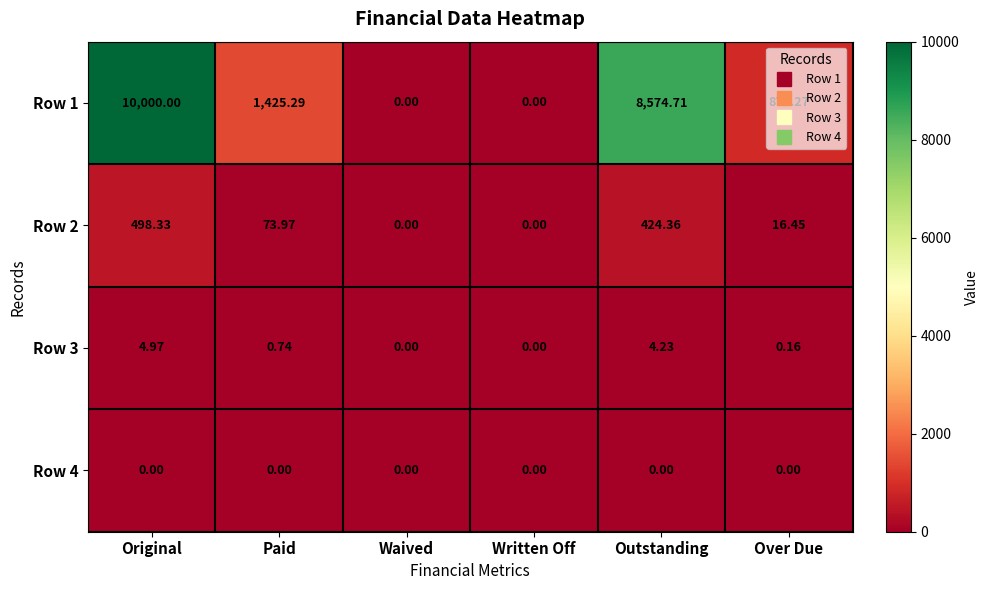

Is the value of Row 2 at Written Off greater than the value of Row 1 at Over Due?

No